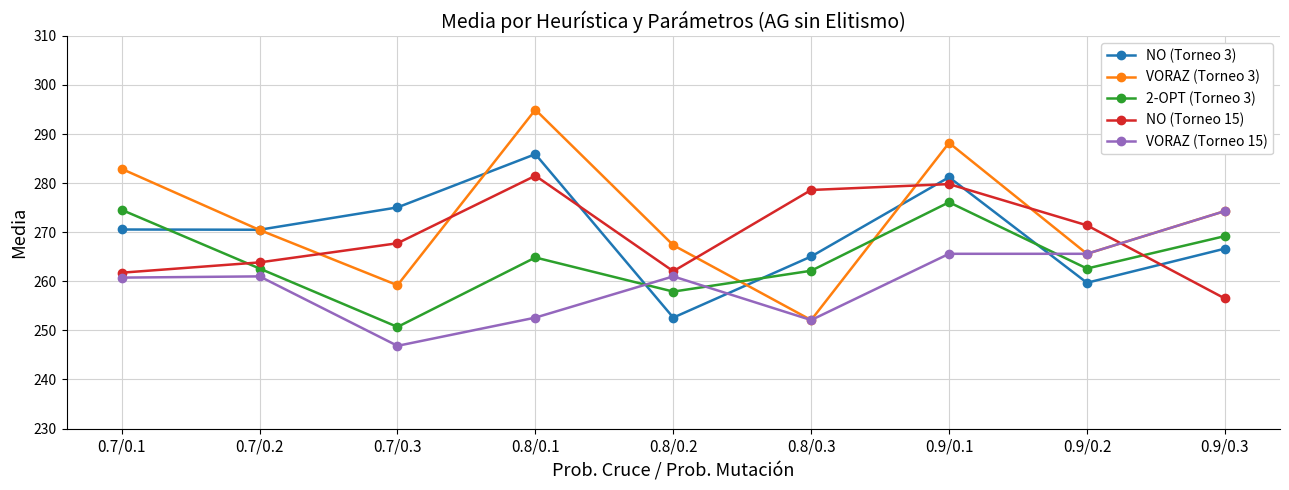

The NO (Torneo 15) series shows 447.5 at 0.8/0.2. True or false?

False